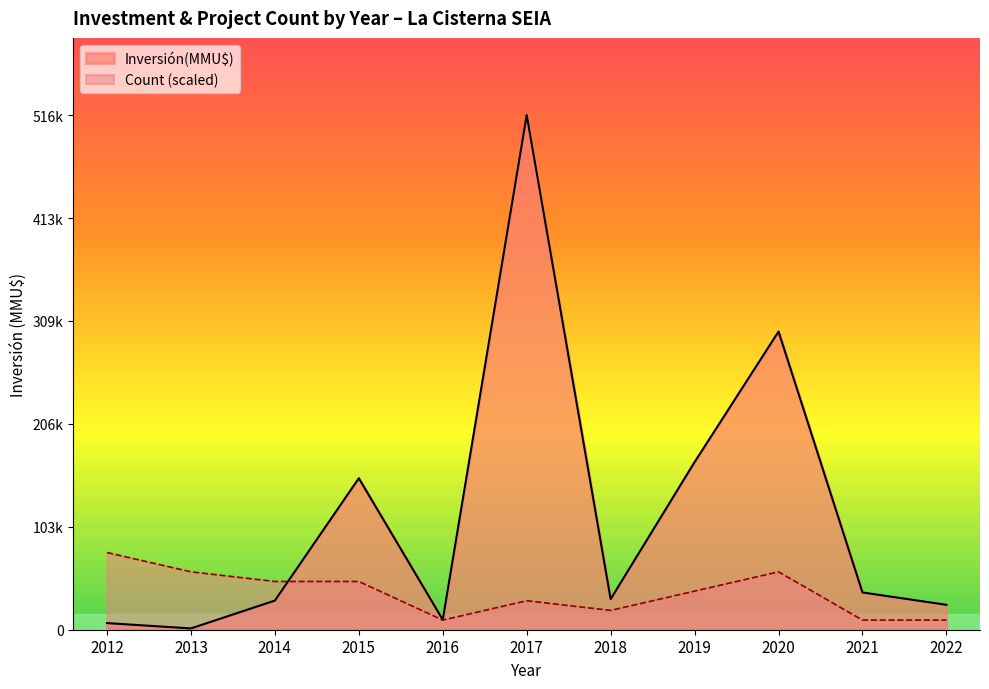

Count the number of data series in this chart.

2